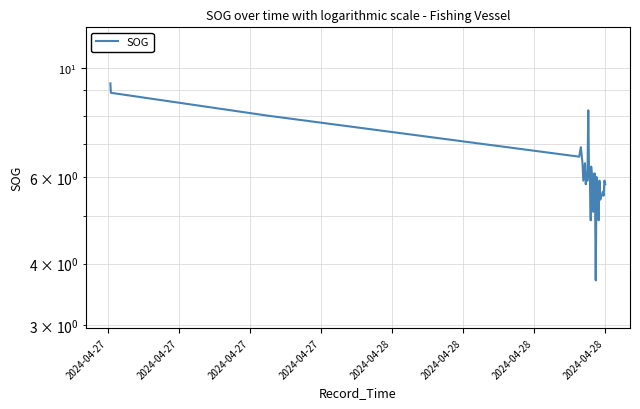

What is the sum of all values?

255.3